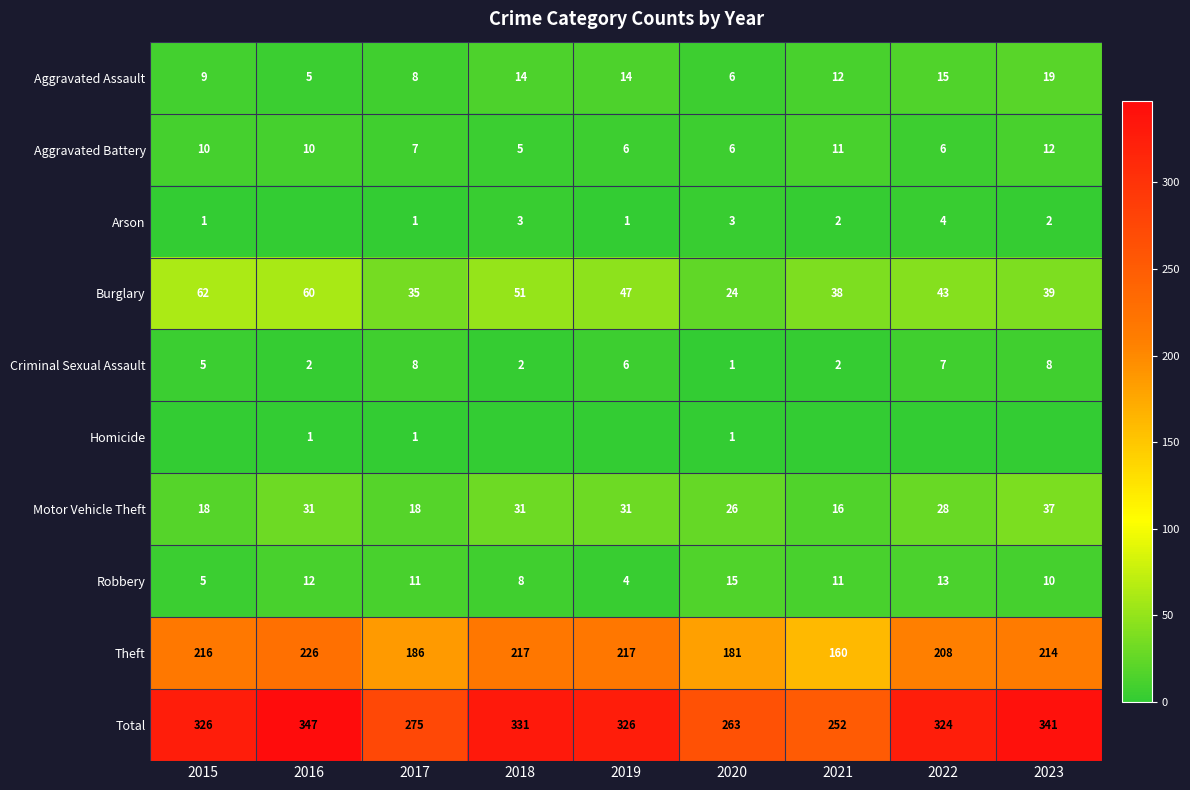

Where does the Motor Vehicle Theft series first go above 28?

2016